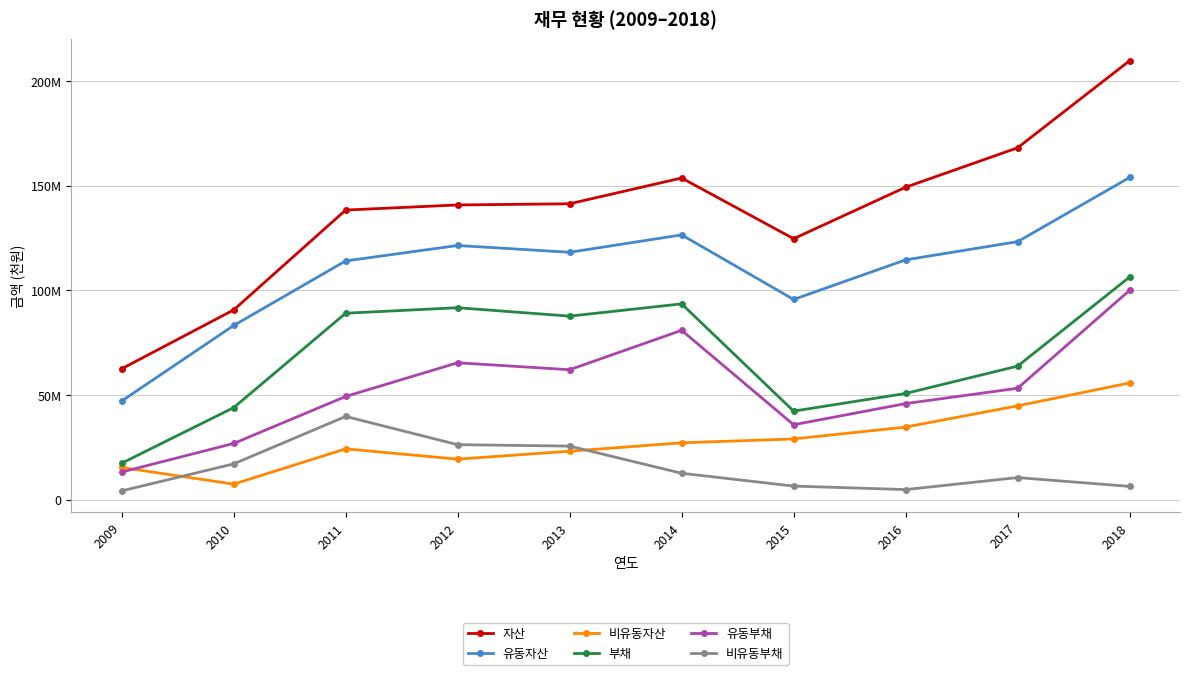

The value of 비유동자산 at 2016 is 9030985. True or false?

False